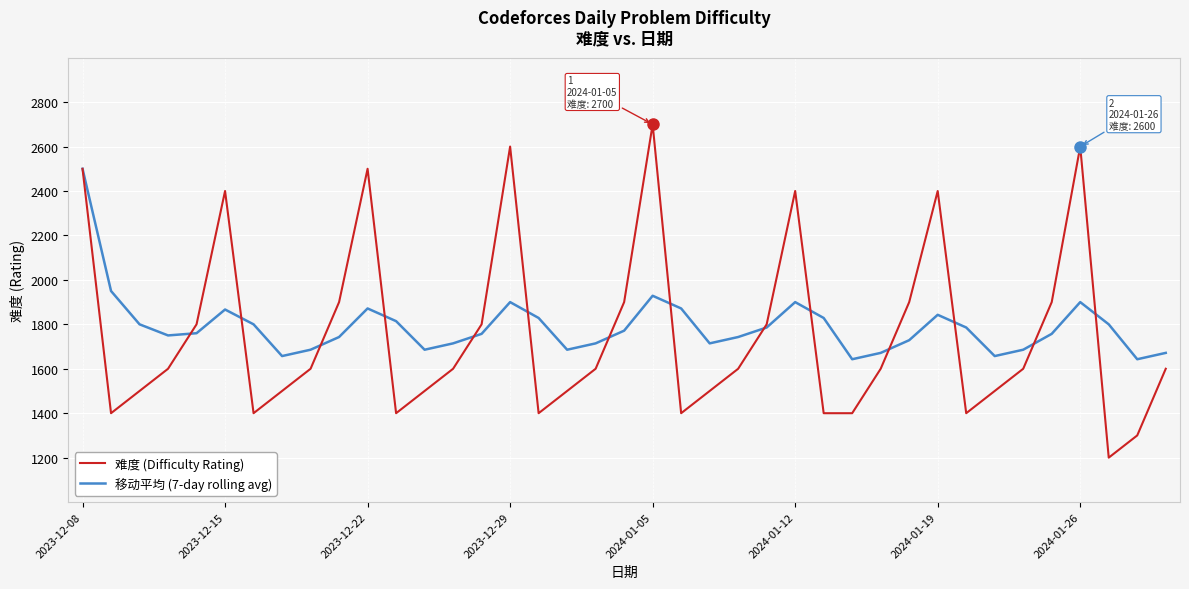

What is the maximum value shown in the chart?

2700.0